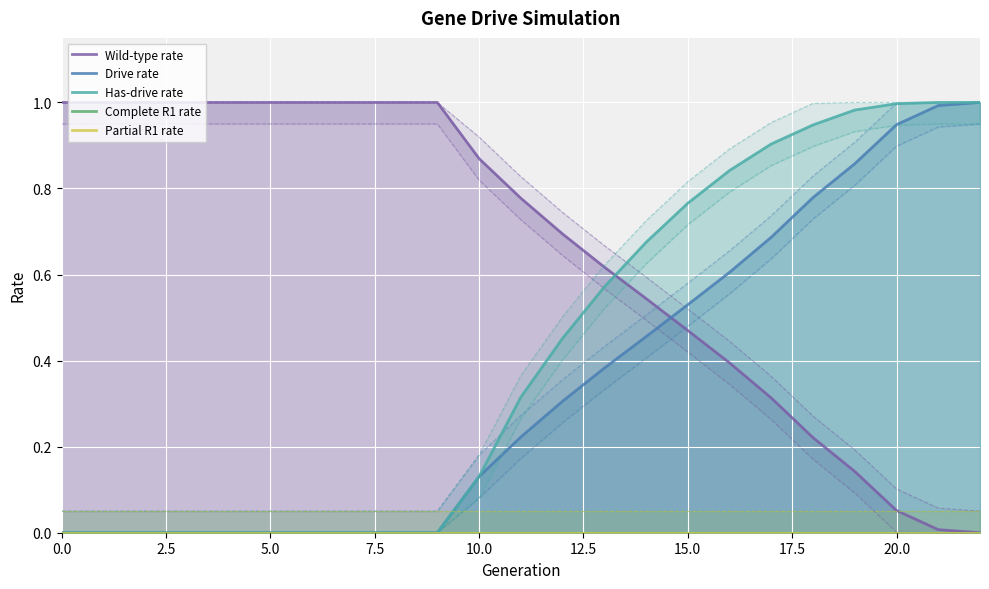

Does the chart display data point markers on the line(s)?

No